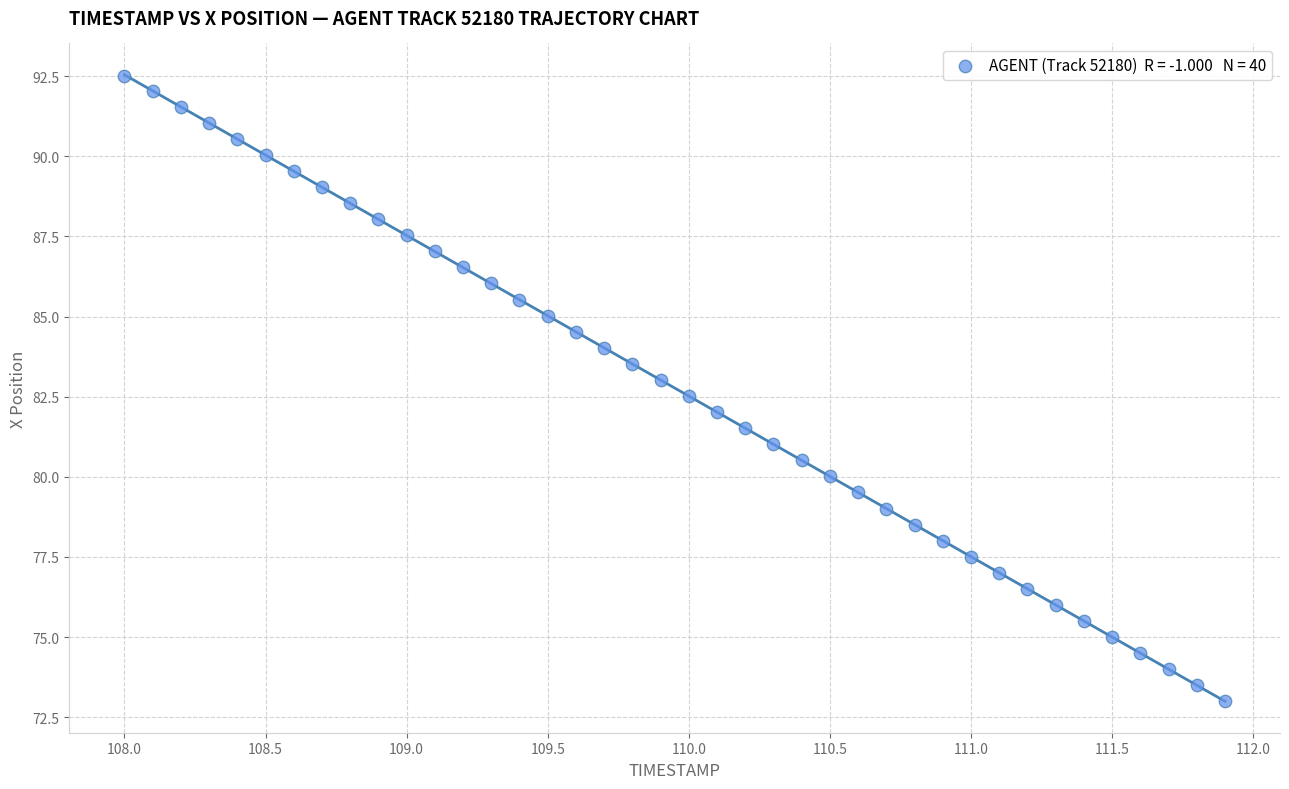

What is the range of Y values (max minus min)?

19.5